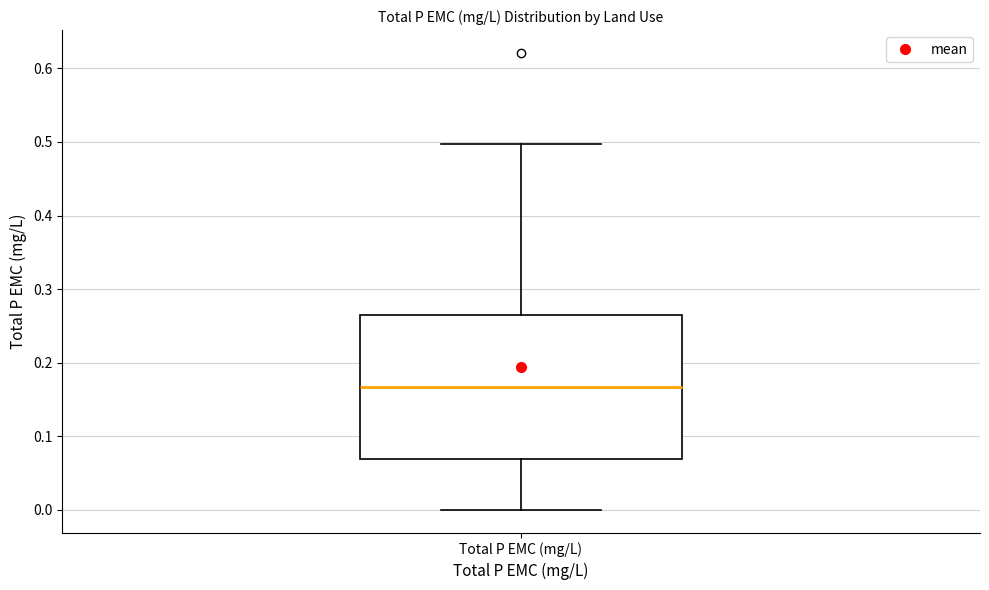

Transcribe this box plot: give where the median line is, the range the box spans, and where the two whiskers end, as read against the y-axis. The values are not printed on the chart, so give them approximately, as read against the axis.

median 0.17, box 0.07 to 0.27, whiskers 0.00 to 0.50